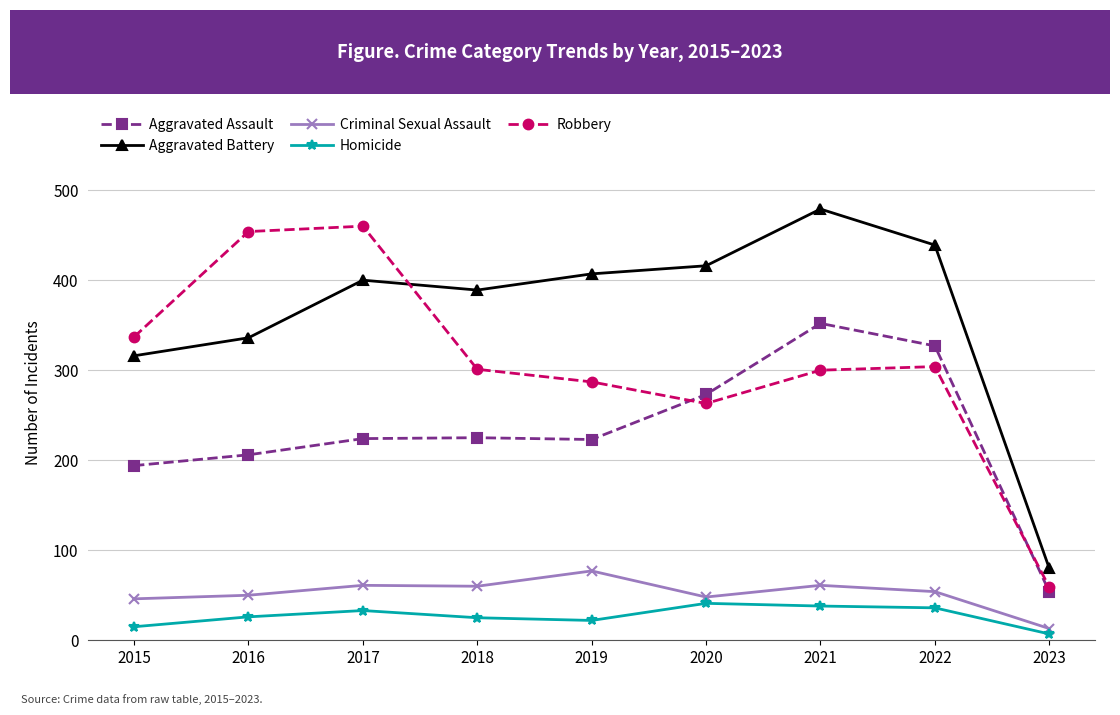

Rank the series at 2018 from lowest to highest value.

Homicide, Criminal Sexual Assault, Aggravated Assault, Robbery, Aggravated Battery